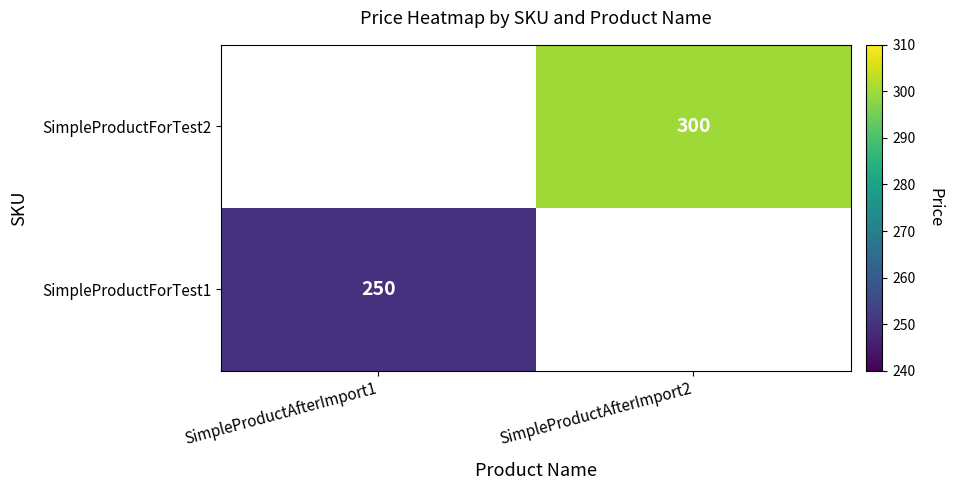

Is the value of SimpleProductForTest1 at SimpleProductAfterImport1 greater than the value of SimpleProductForTest2 at SimpleProductAfterImport2?

No